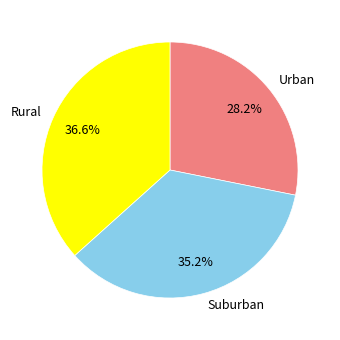

Does Rural account for over 50% of the chart?

No